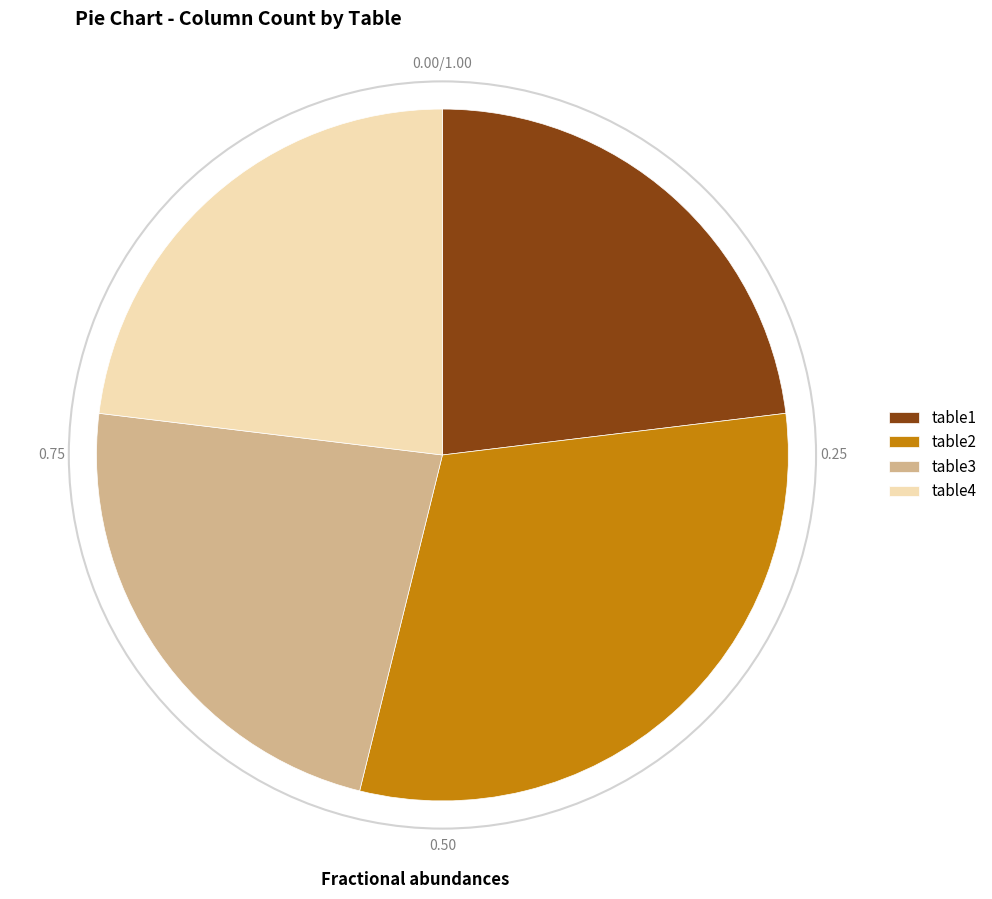

Combined, do table2 and table4 account for over 50%?

Yes